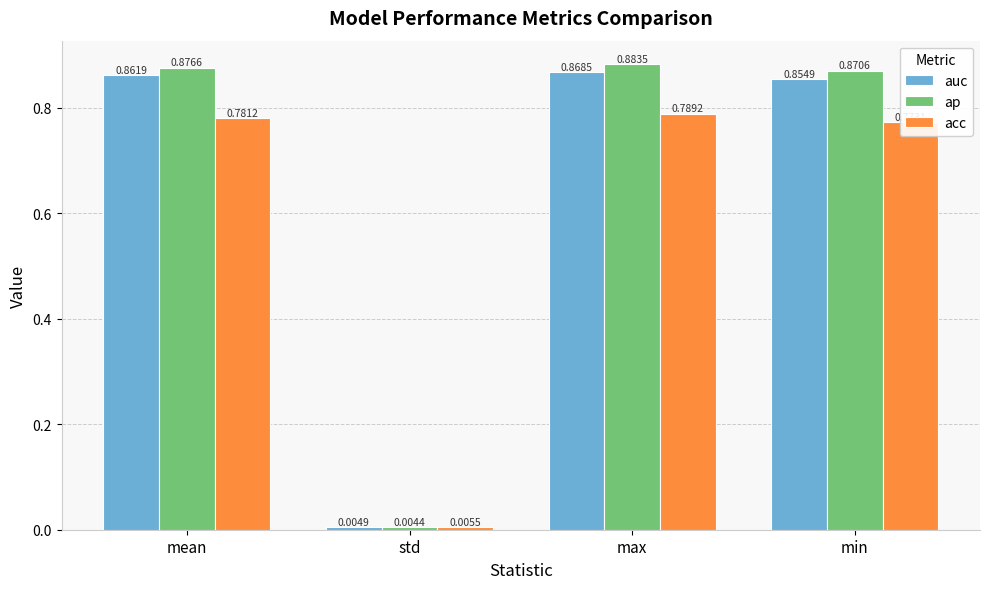

What are all the series names shown in the legend?

auc, ap, acc